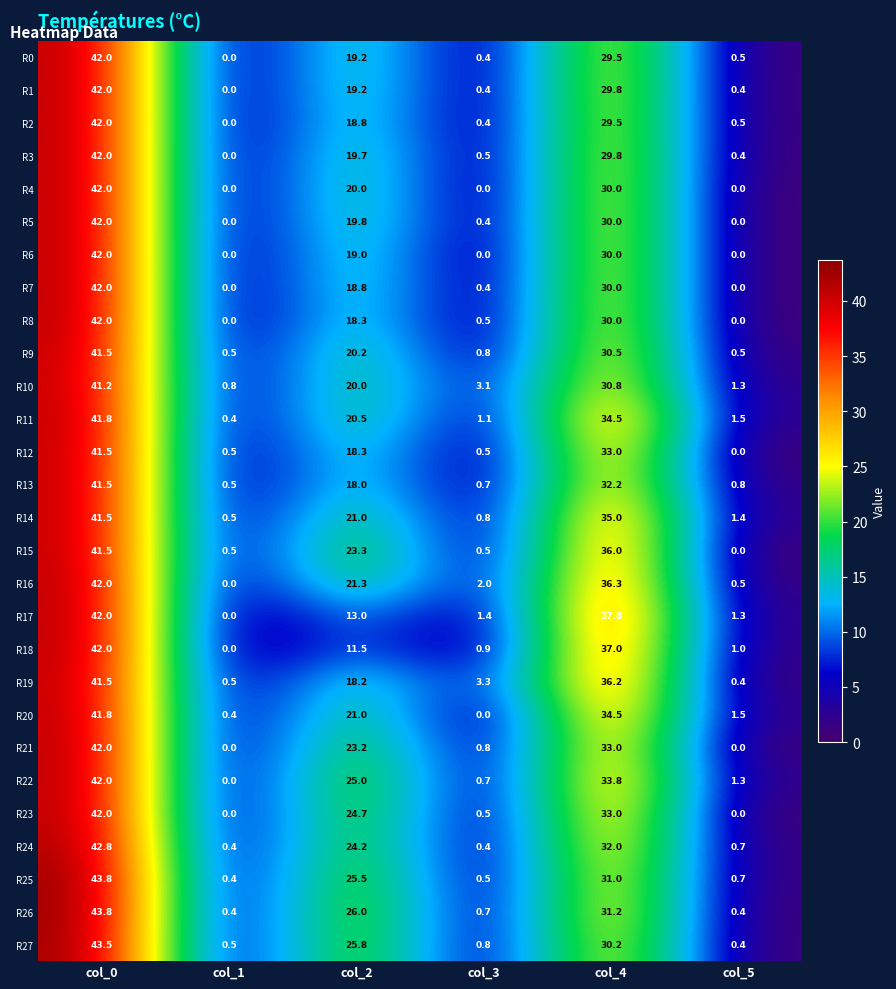

What value does the R19 series have at col_4?

36.2